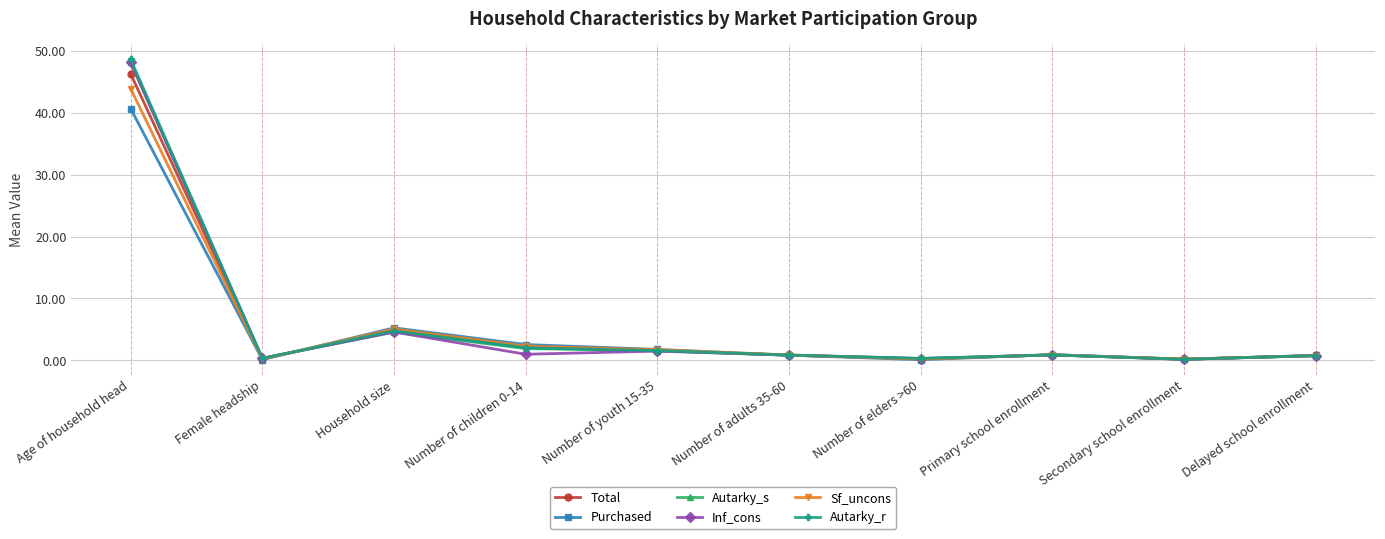

What is the average value of the Autarky_r series?

6.0